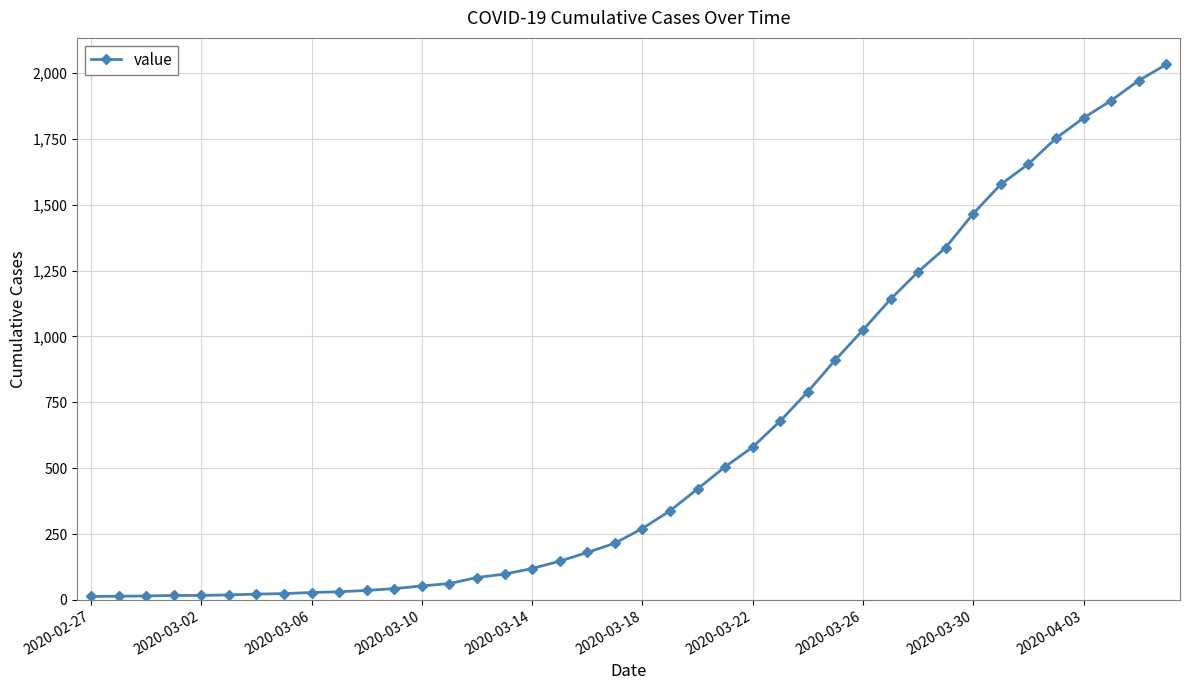

What is the greatest value displayed?

2032